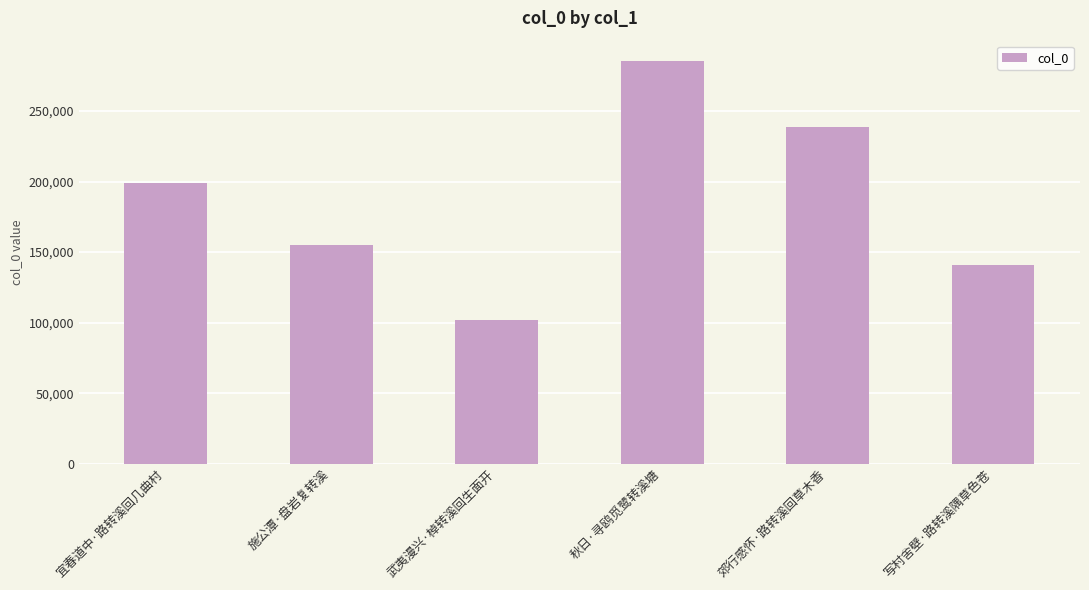

At which label is the value closest to 193848?

宜春道中·路转溪回几曲村